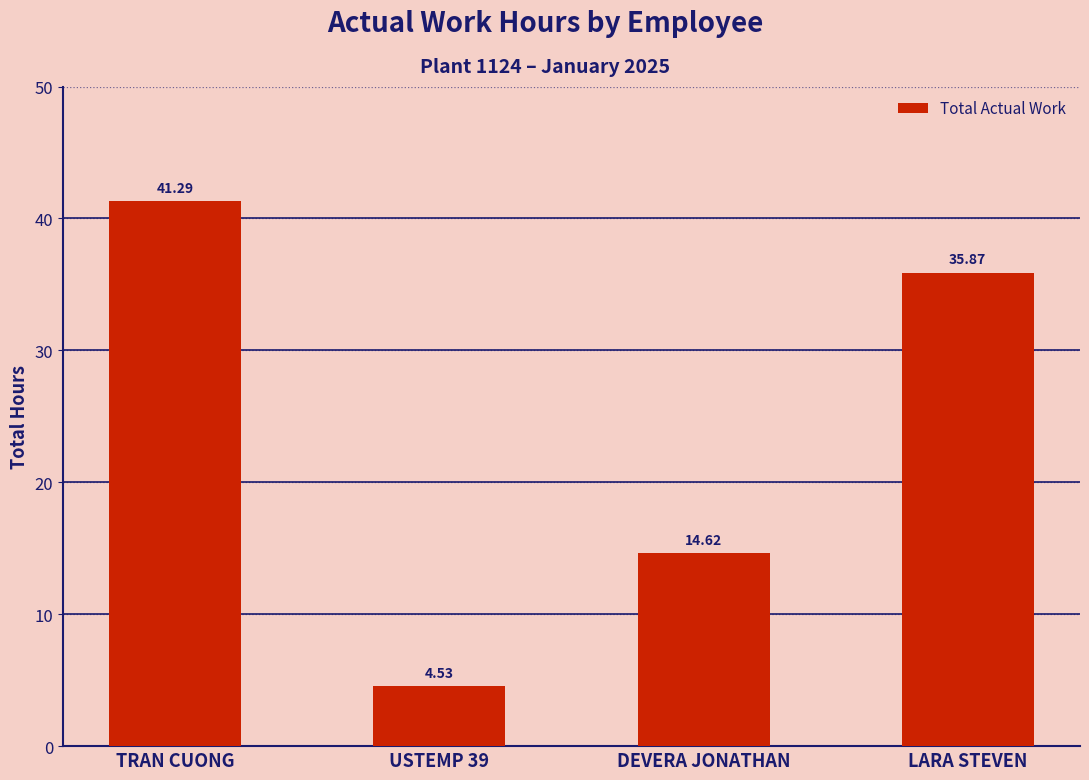

What is the ratio of the value at USTEMP 39 to the value at DEVERA JONATHAN?

0.3